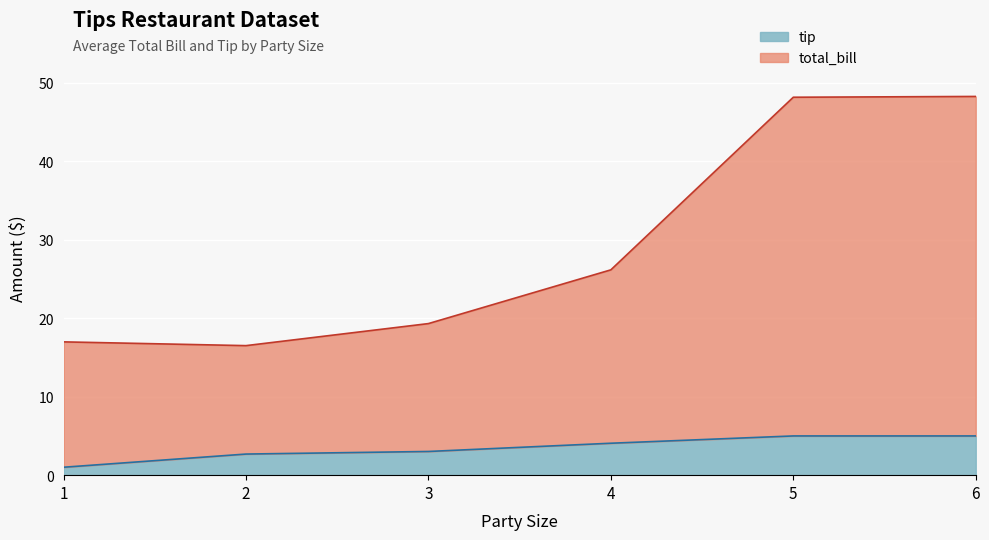

The value of tip at 4 is 6.7. True or false?

False